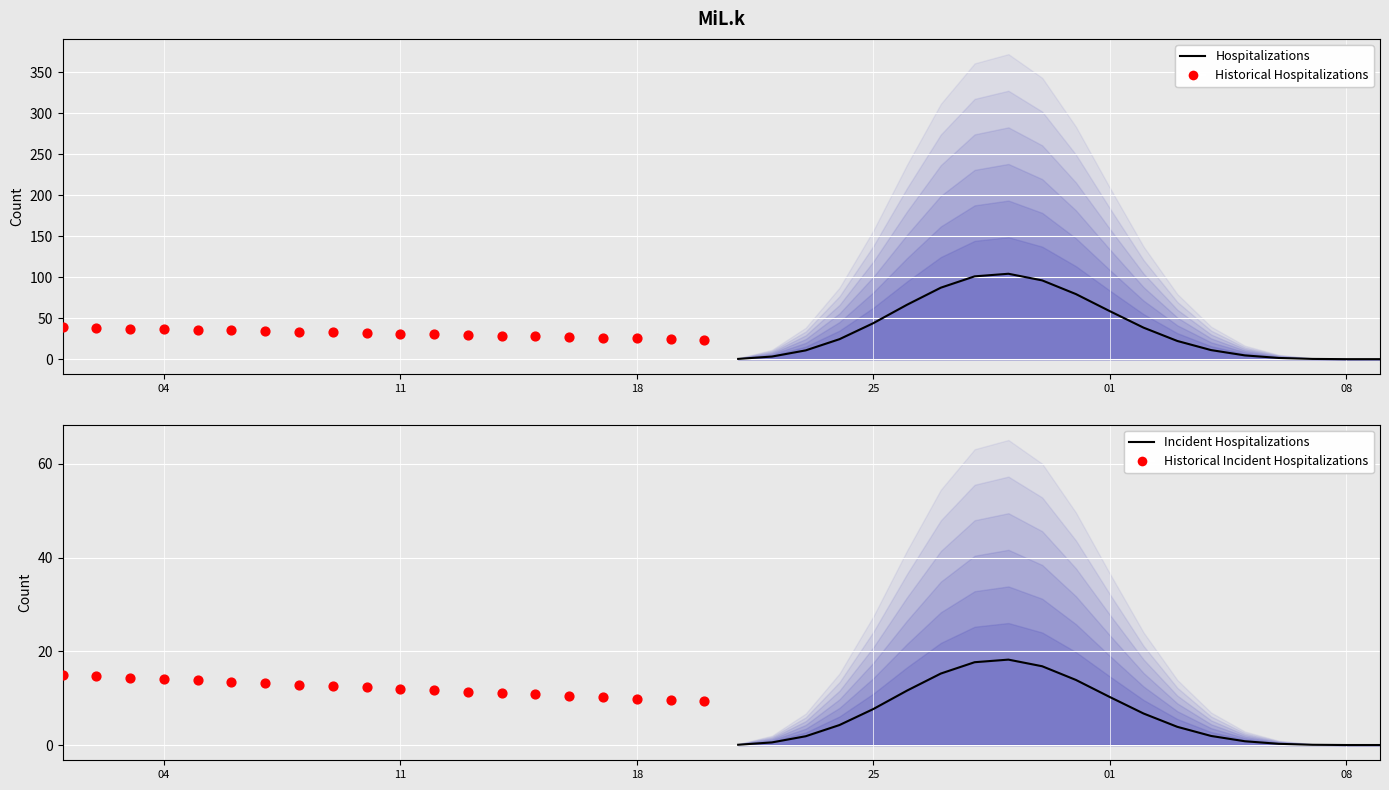

At how many categories does at least one series exceed 37?

12